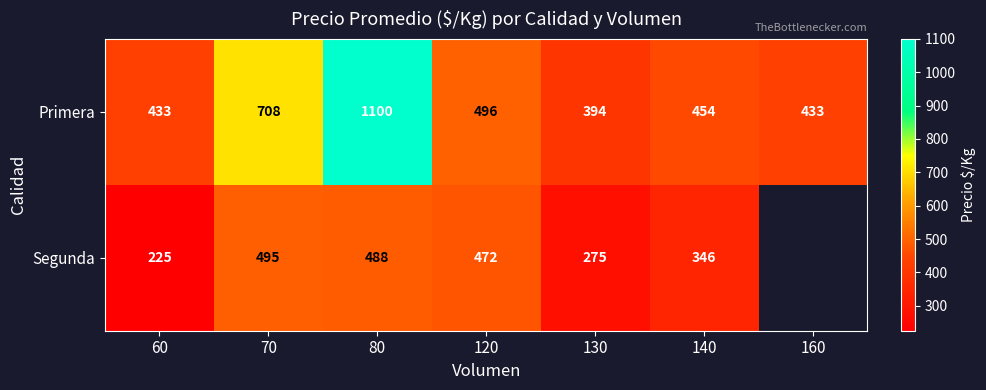

What is the maximum value for Primera?

1100